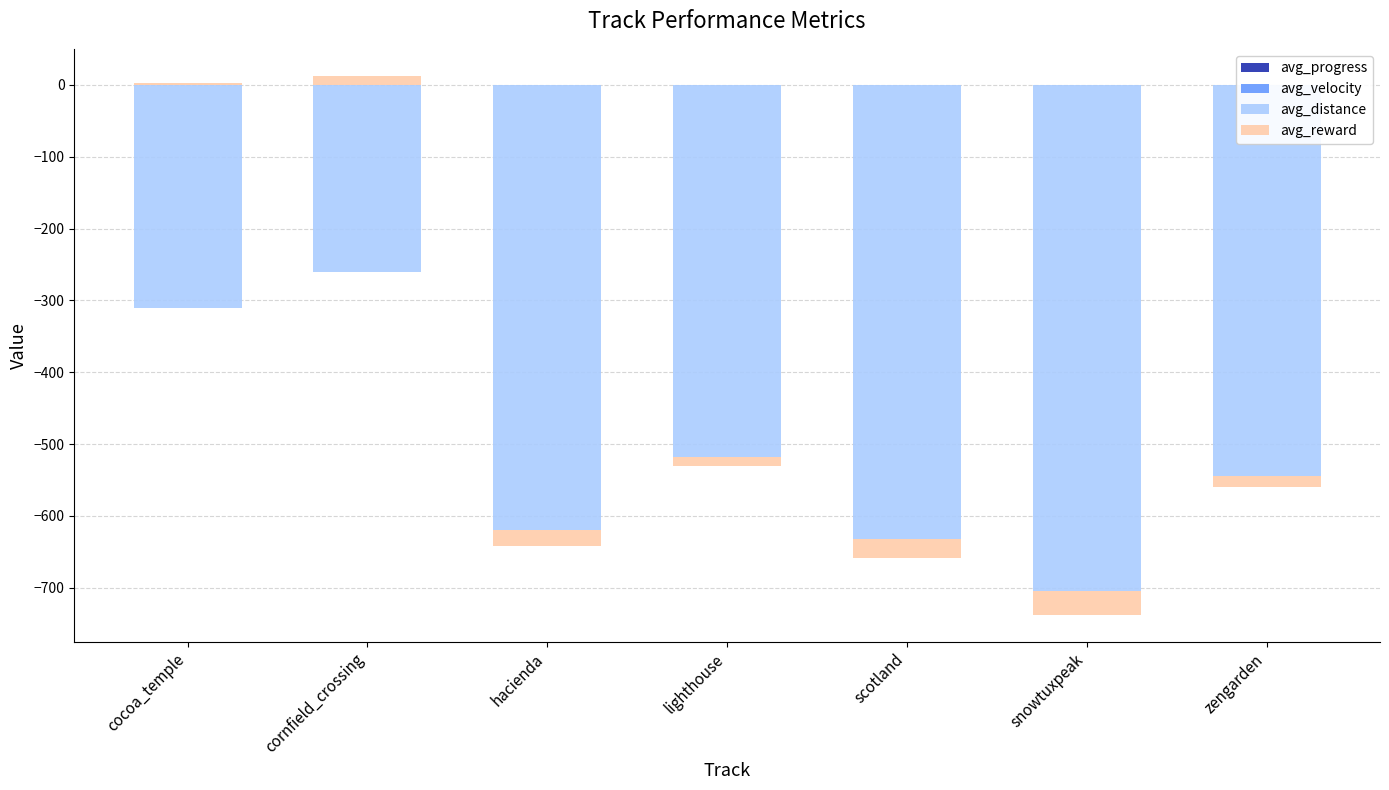

The avg_reward series shows 3.8 at lighthouse. True or false?

False